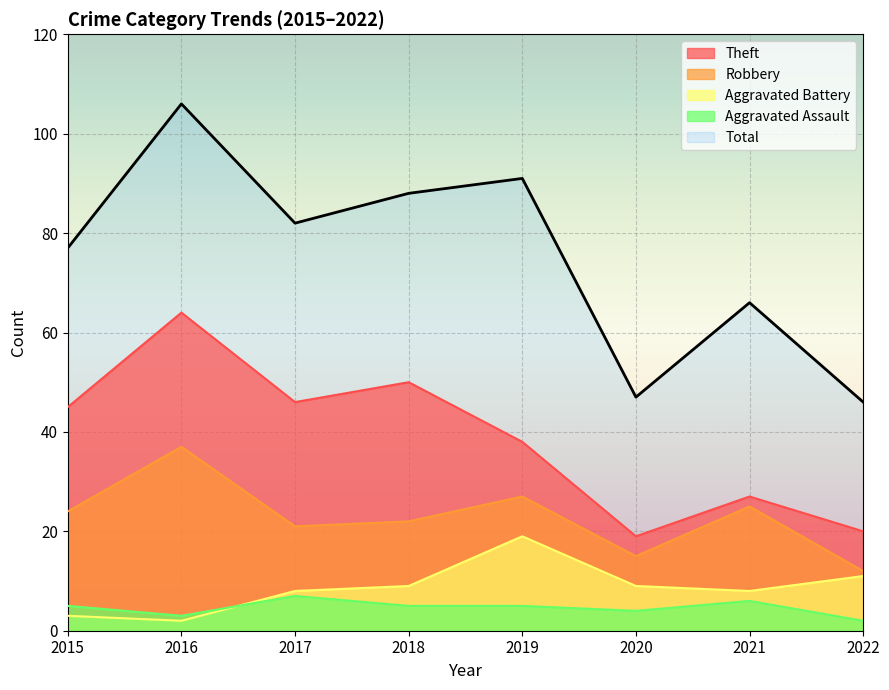

True or false: Aggravated Battery and Total cross at least once.

False